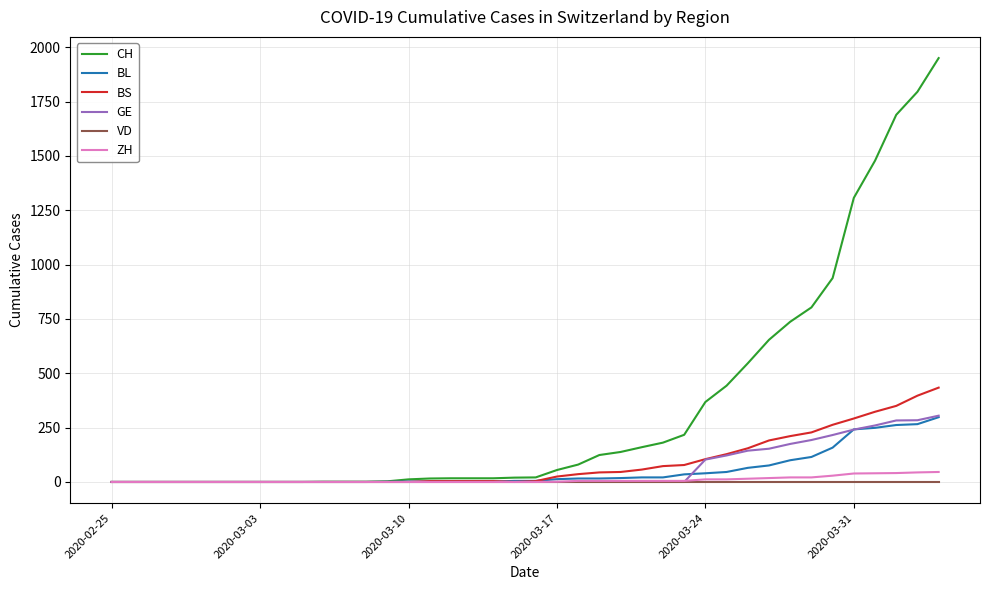

How many lines are shown in the chart?

6